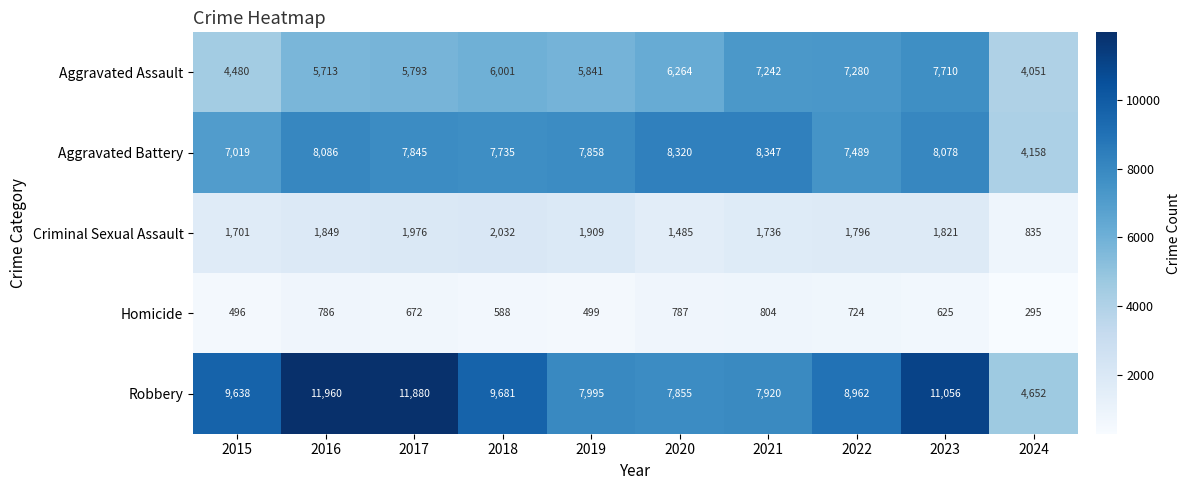

What is the difference between the maximum and second lowest values in the Robbery series?

4105